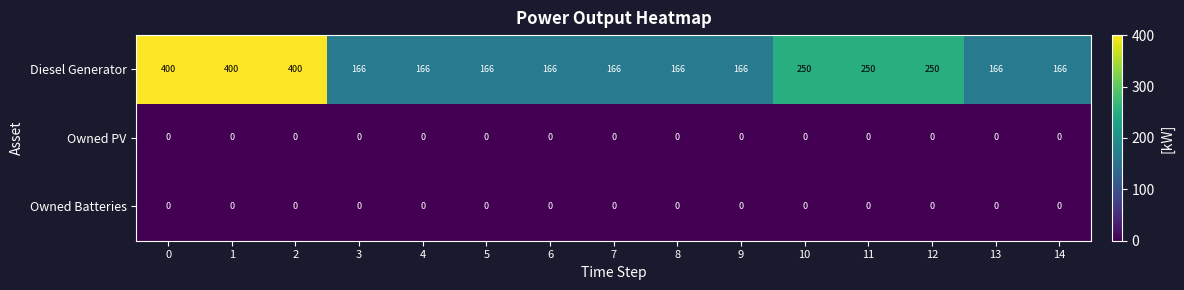

The Owned Batteries series shows 0 at 1. True or false?

True